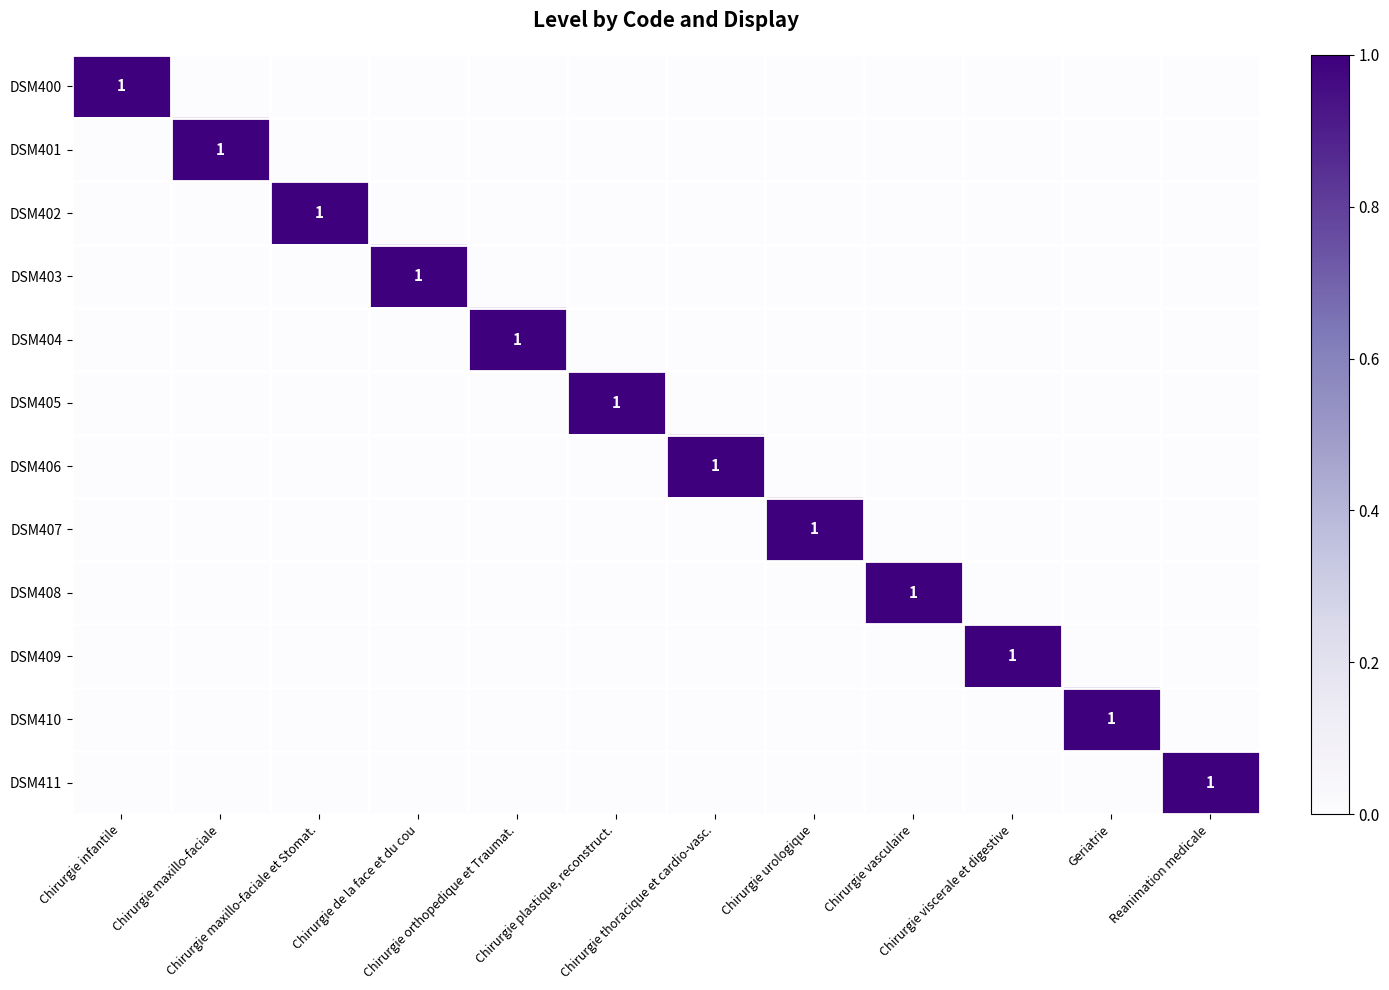

What is the sum of all DSM404 values?

1